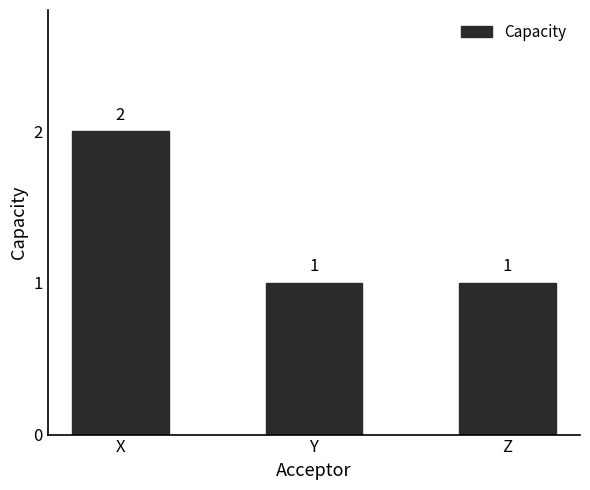

Reading left to right, what are all the values shown in this chart?

2	1	1